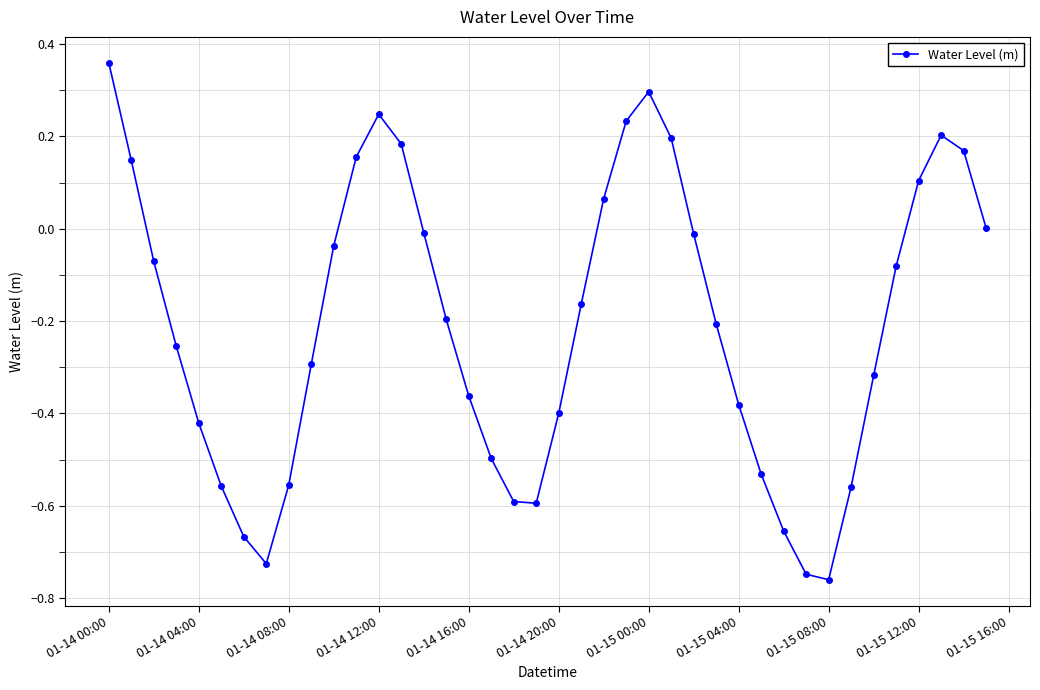

What is the sum of all values?

-8.3